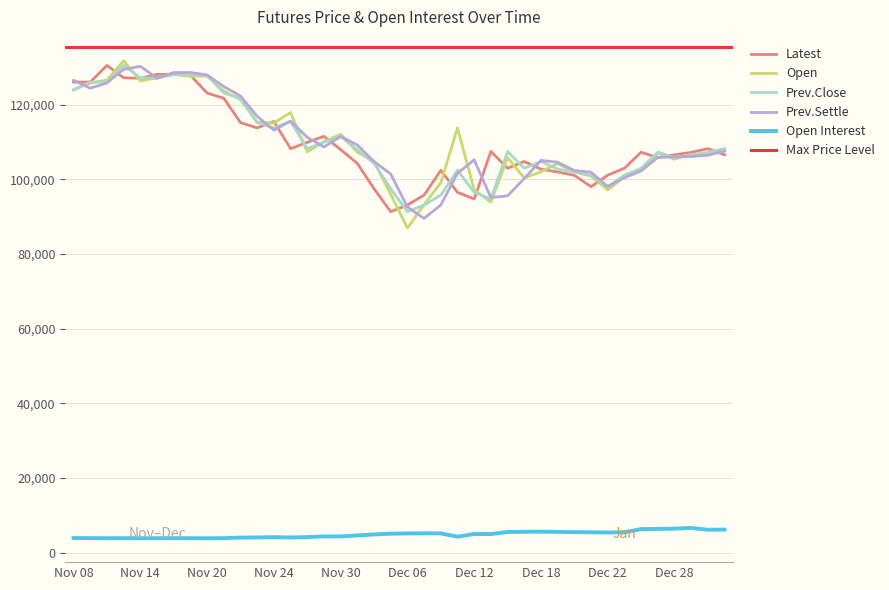

At which label does Open Interest first exceed 4975?

Dec 05